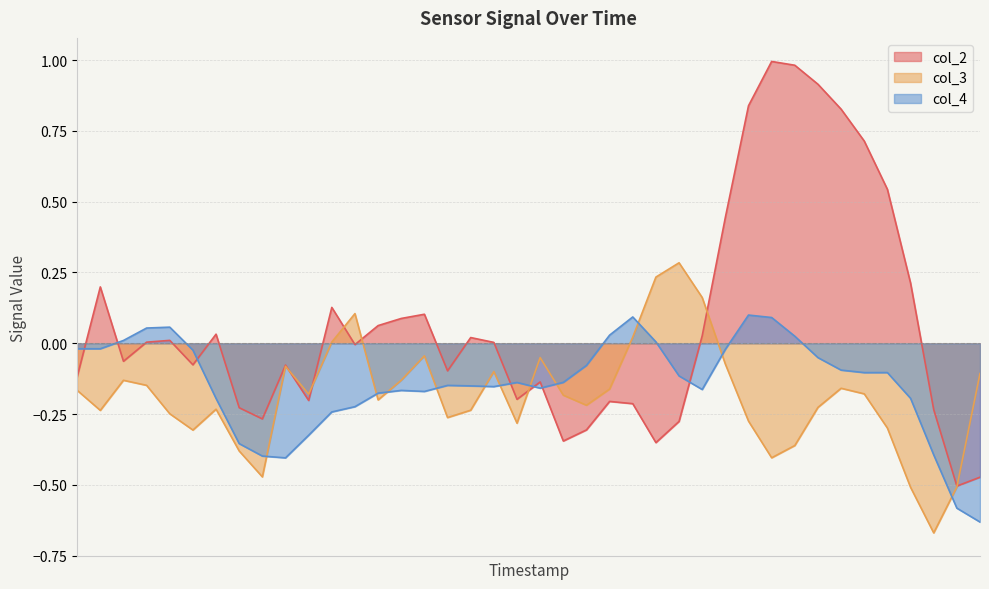

What is the value of the col_4 point at the 38th from the left?

-0.4